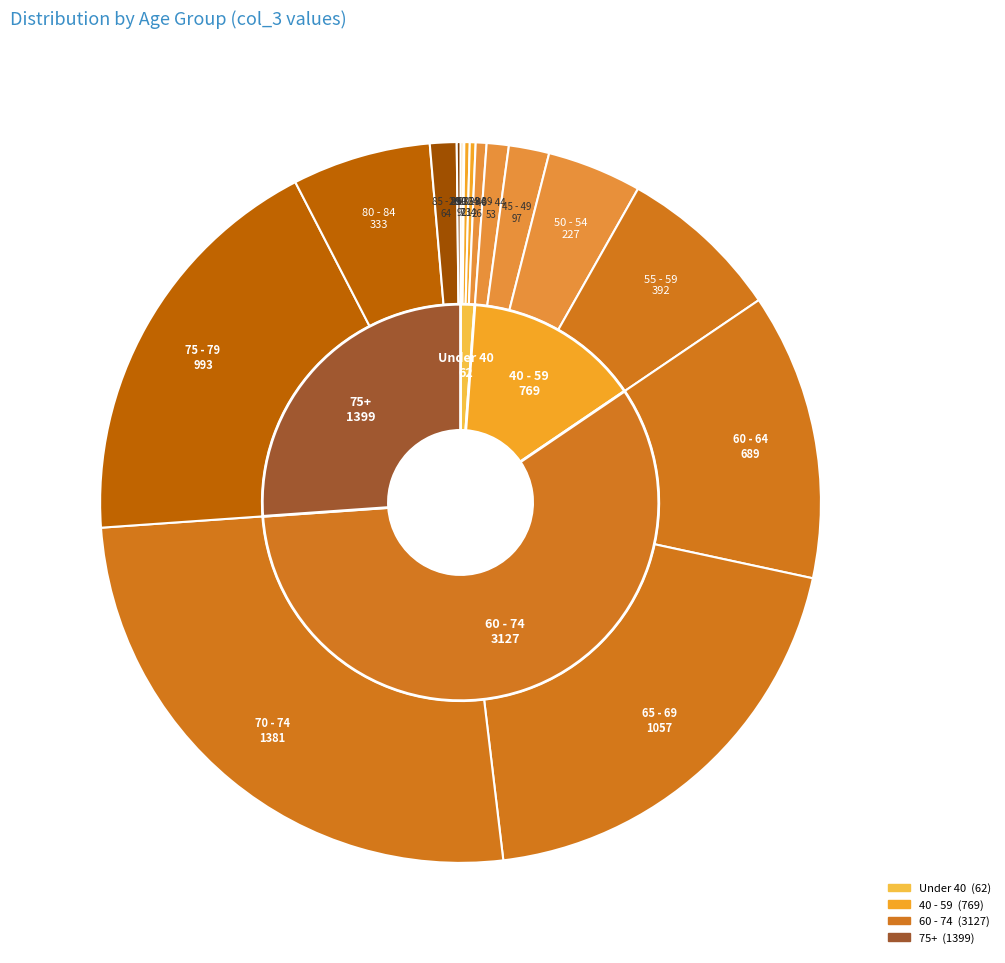

Is there a majority slice in this chart?

No